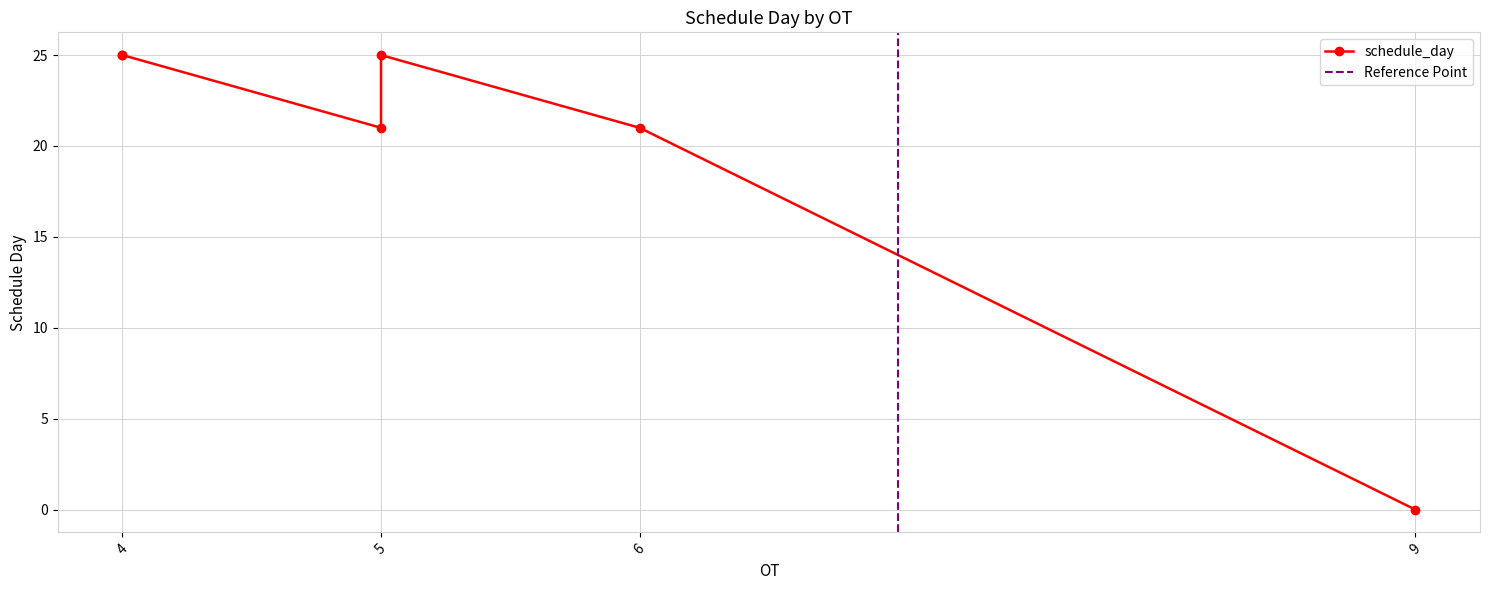

Is this an area chart (filled region under the line)?

No